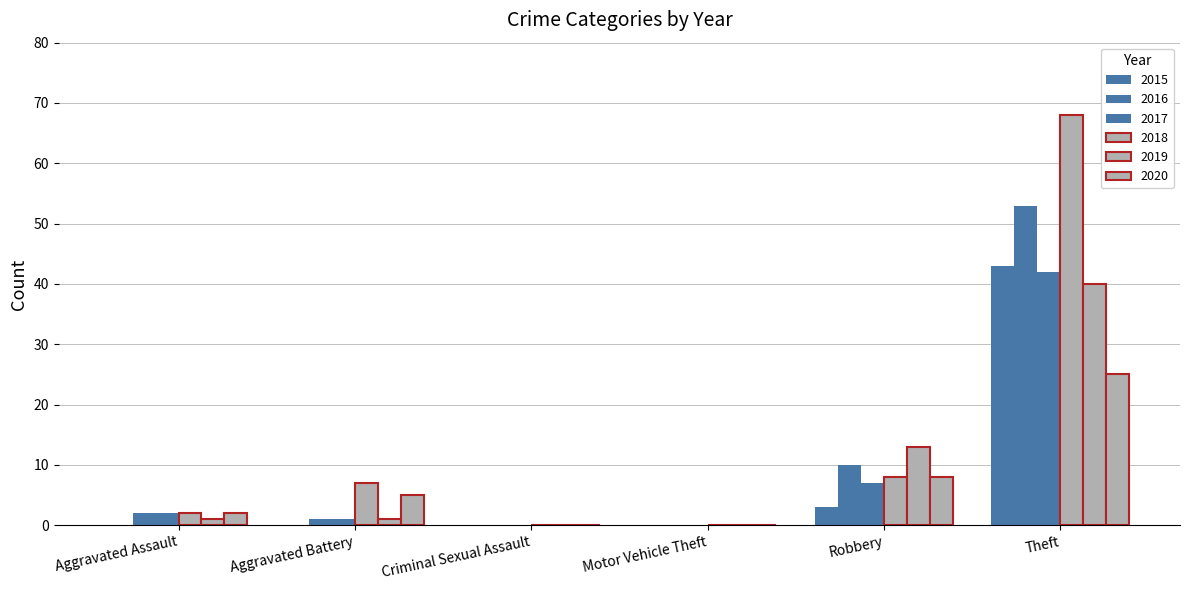

The 2015 series shows -17 at Aggravated Battery. True or false?

False